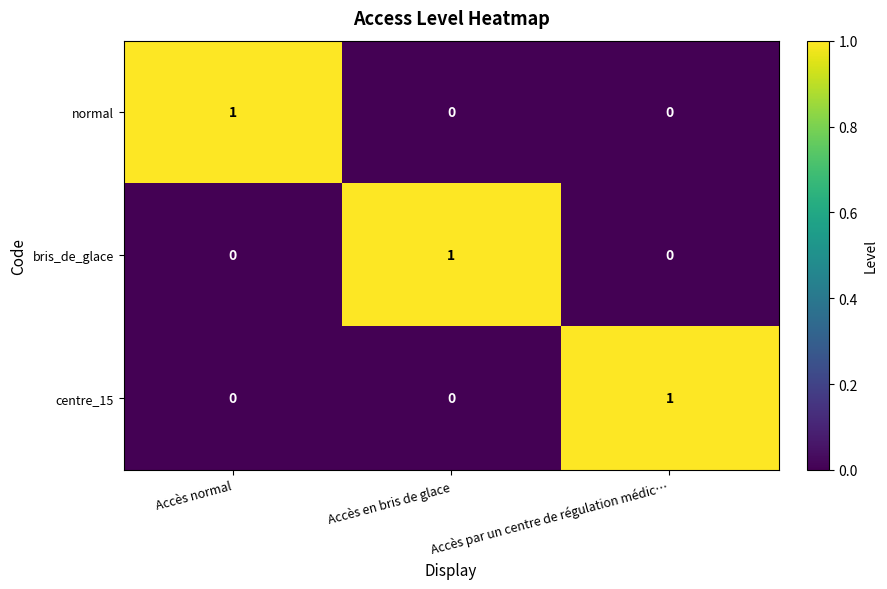

Count the centre_15 values in the range 0 to 1.

3